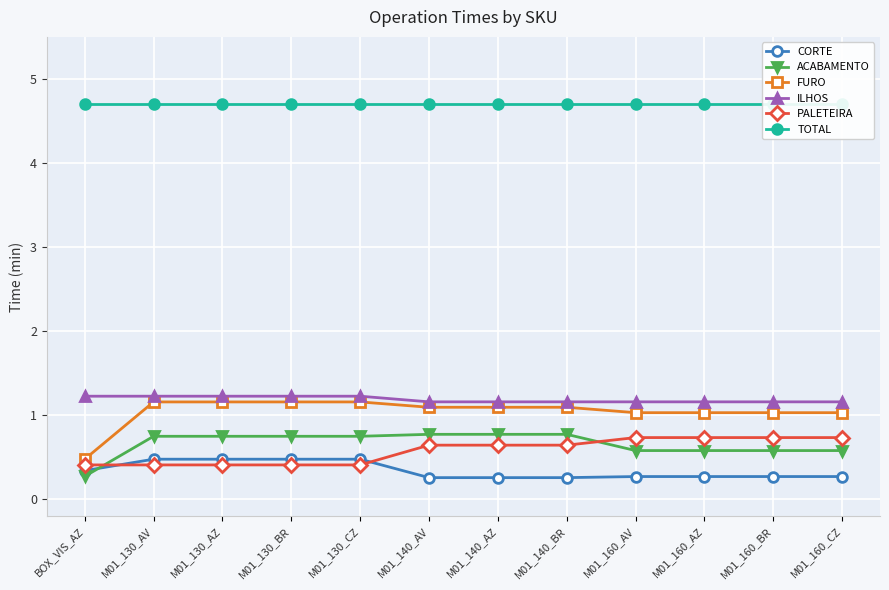

What is the difference between the maximum and minimum values in the PALETEIRA series?

0.3